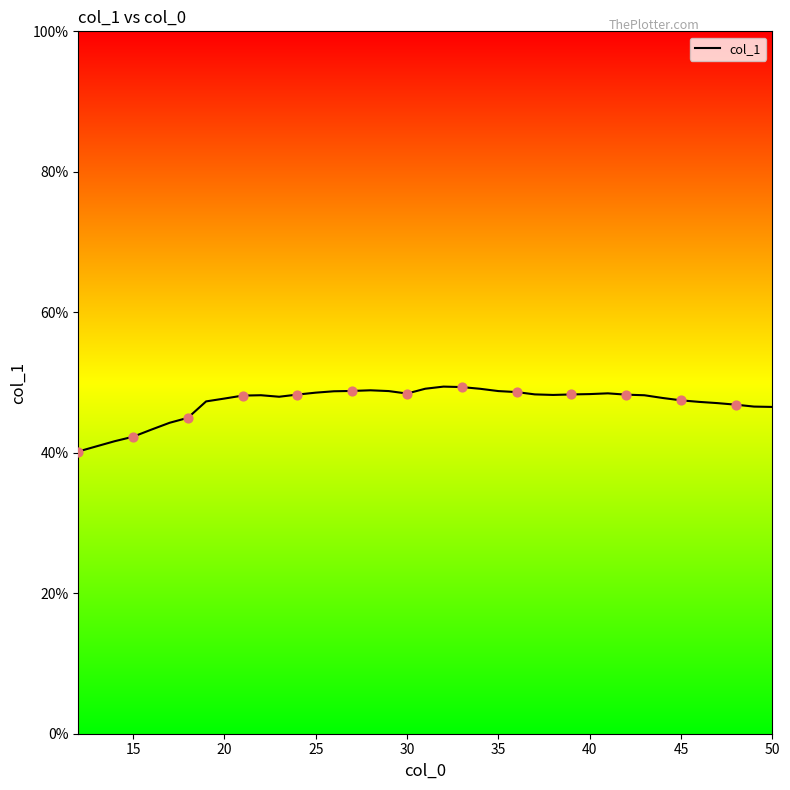

What is the maximum value shown in the chart?

49.4